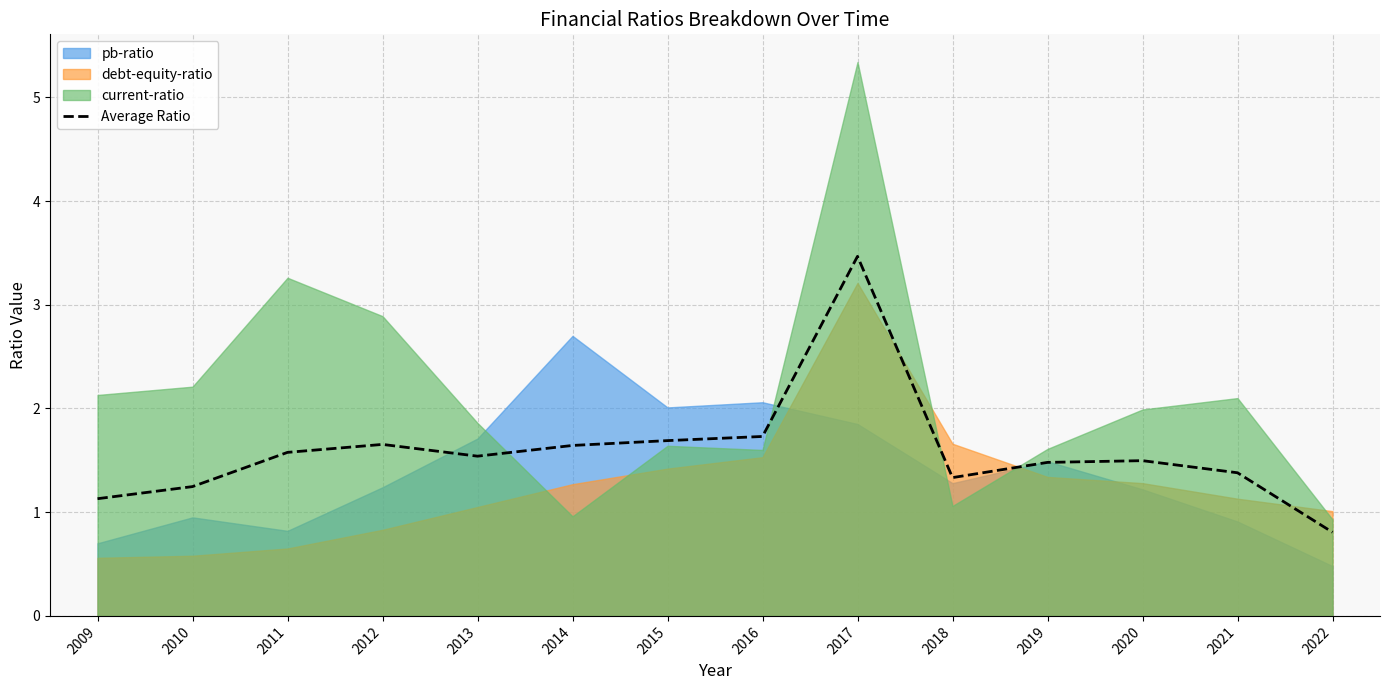

Which has a higher value, 2014 or 2019?

2014